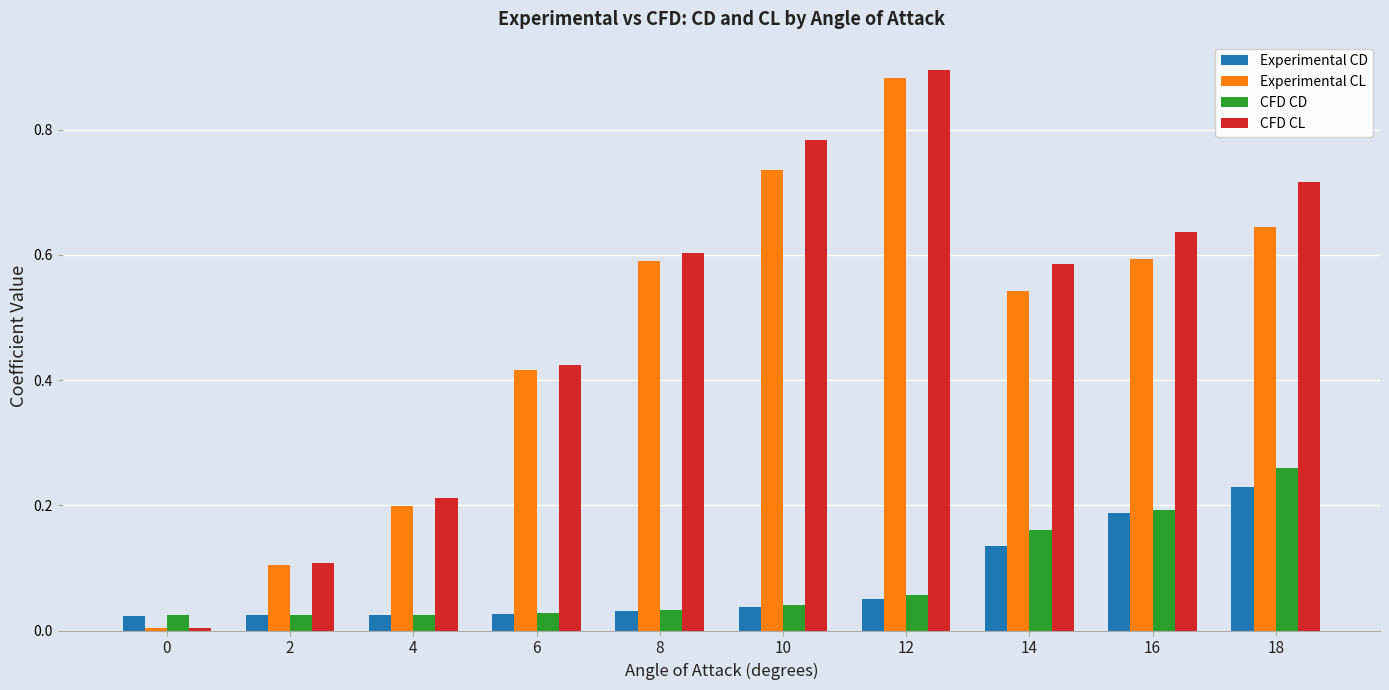

How many groups of bars are there?

10